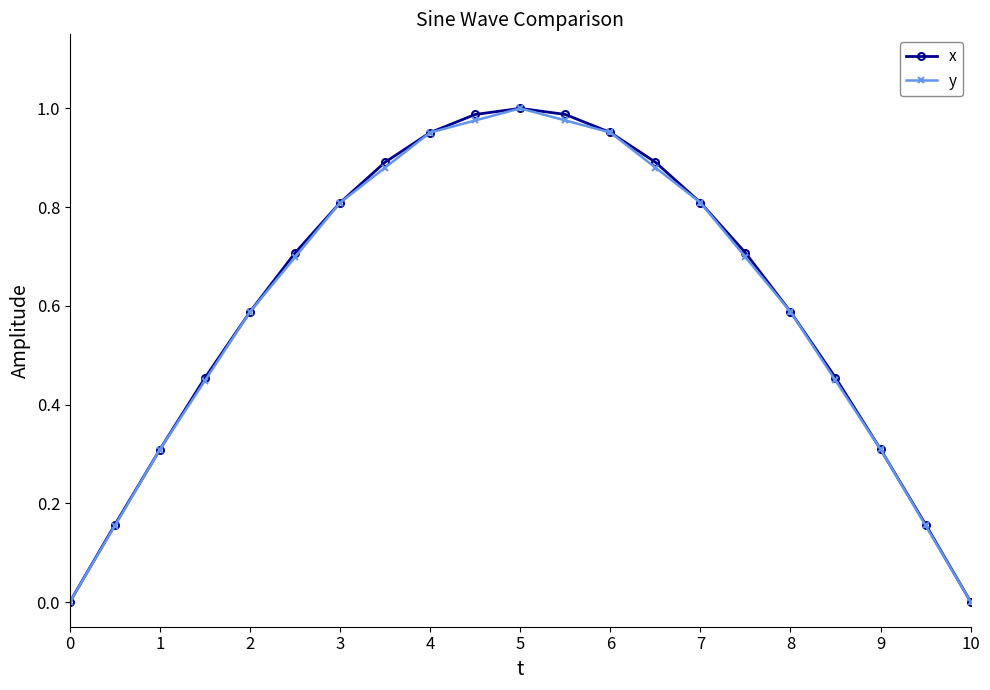

Which series has the largest range (max minus min)?

x